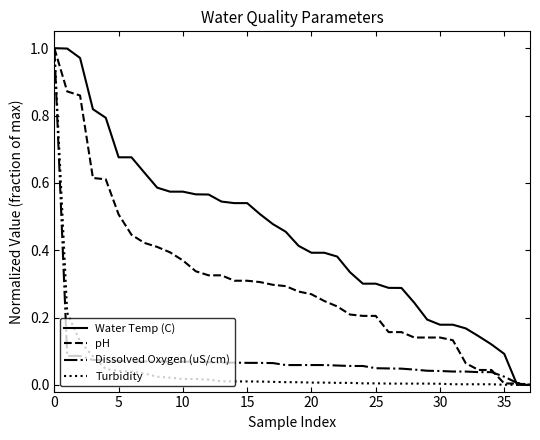

Which series has the largest total across all categories?

Water Temp (C)